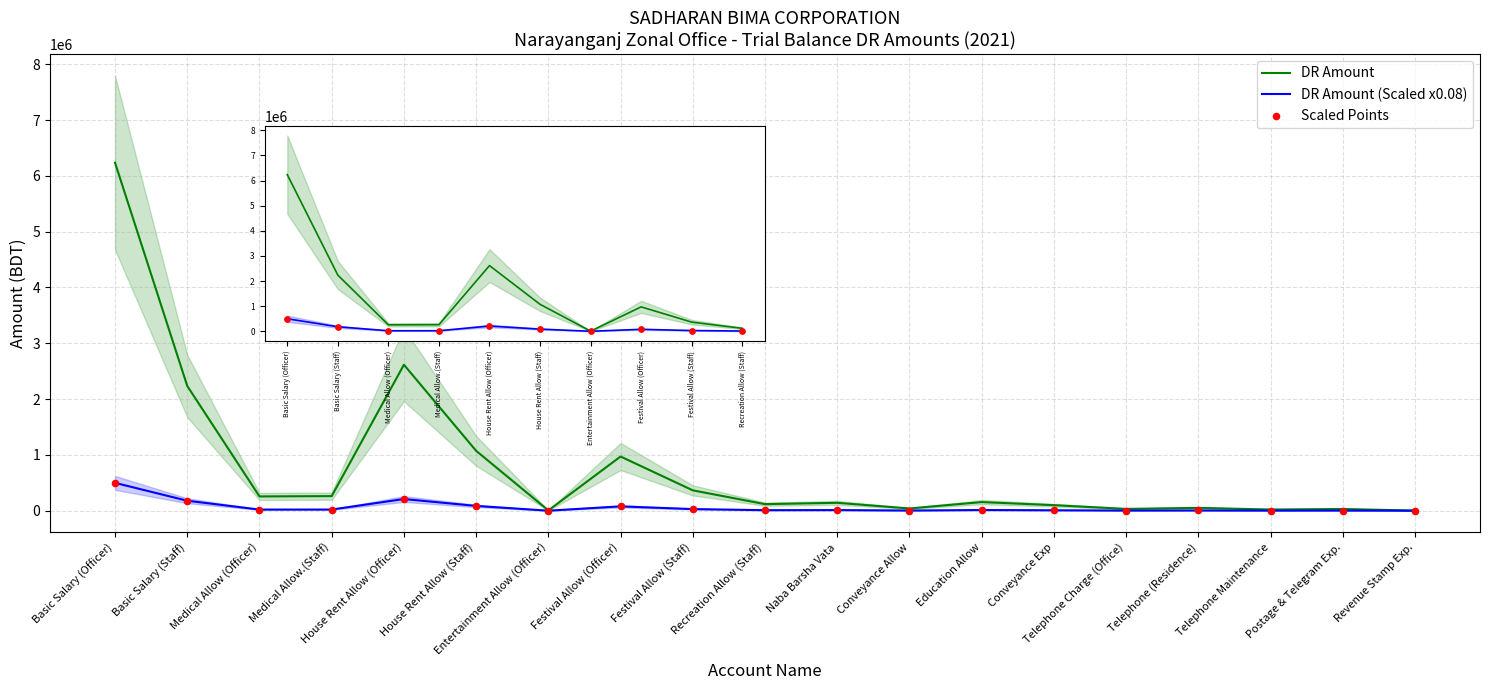

At which category is the sum across all series the highest?

Basic Salary (Officer)